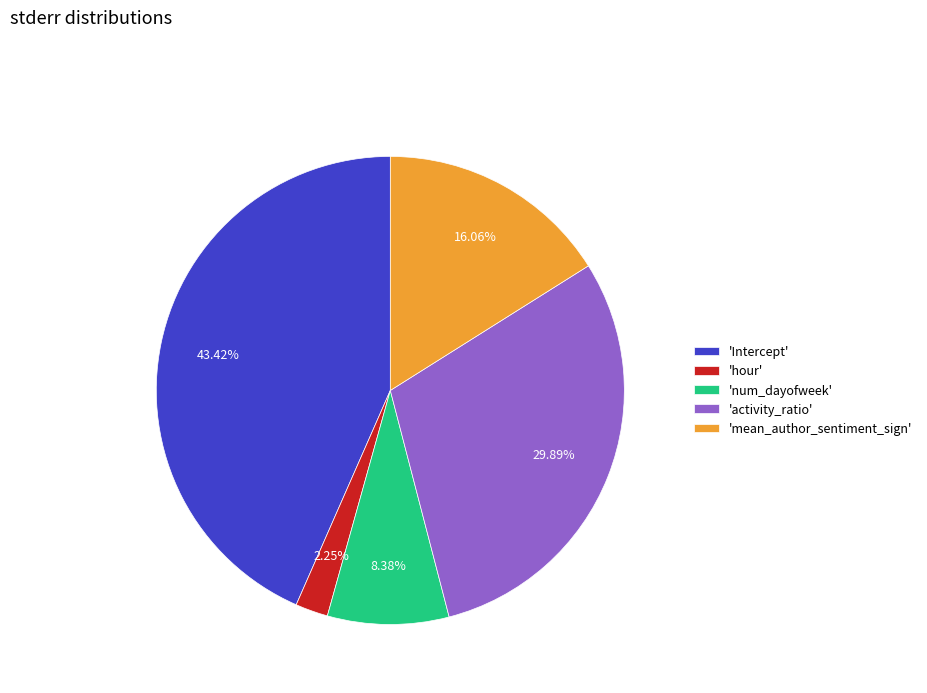

Which has a higher value, 'Intercept' or 'mean_author_sentiment_sign'?

'Intercept'